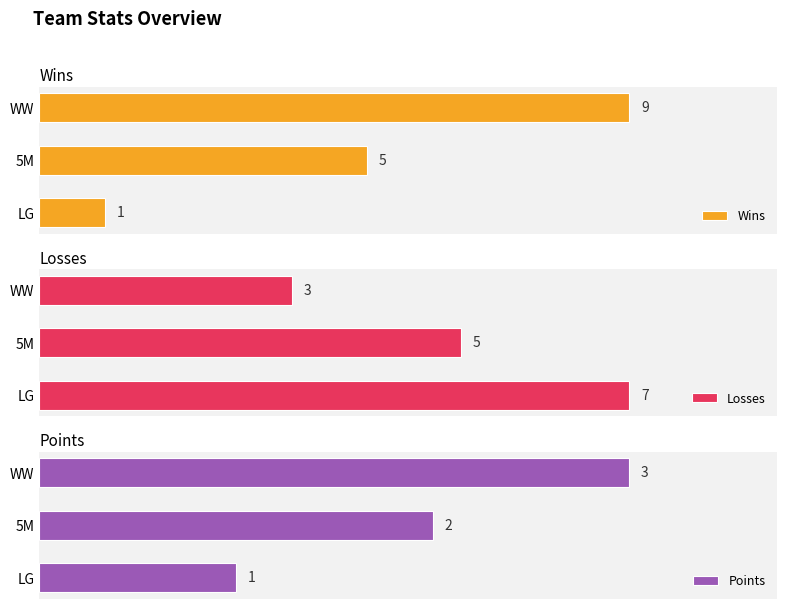

How many bars are there in total?

9